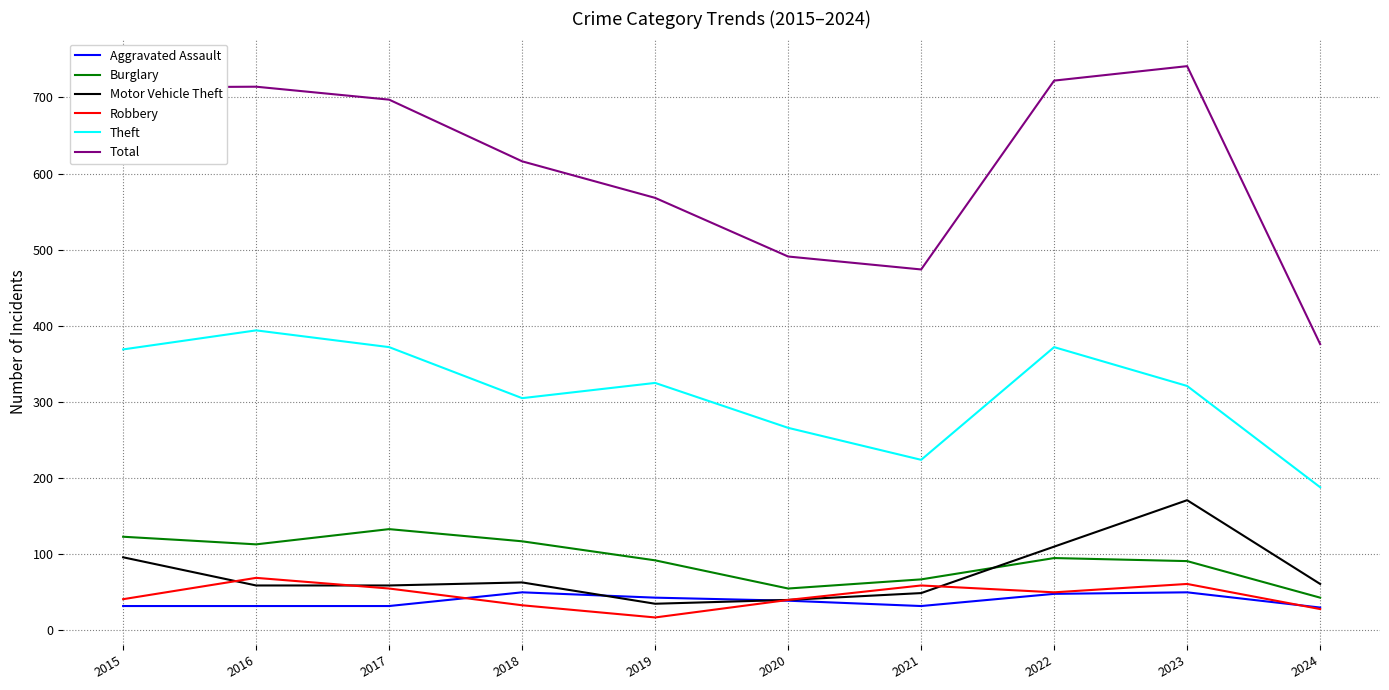

Where is the first local minimum for Theft?

2018